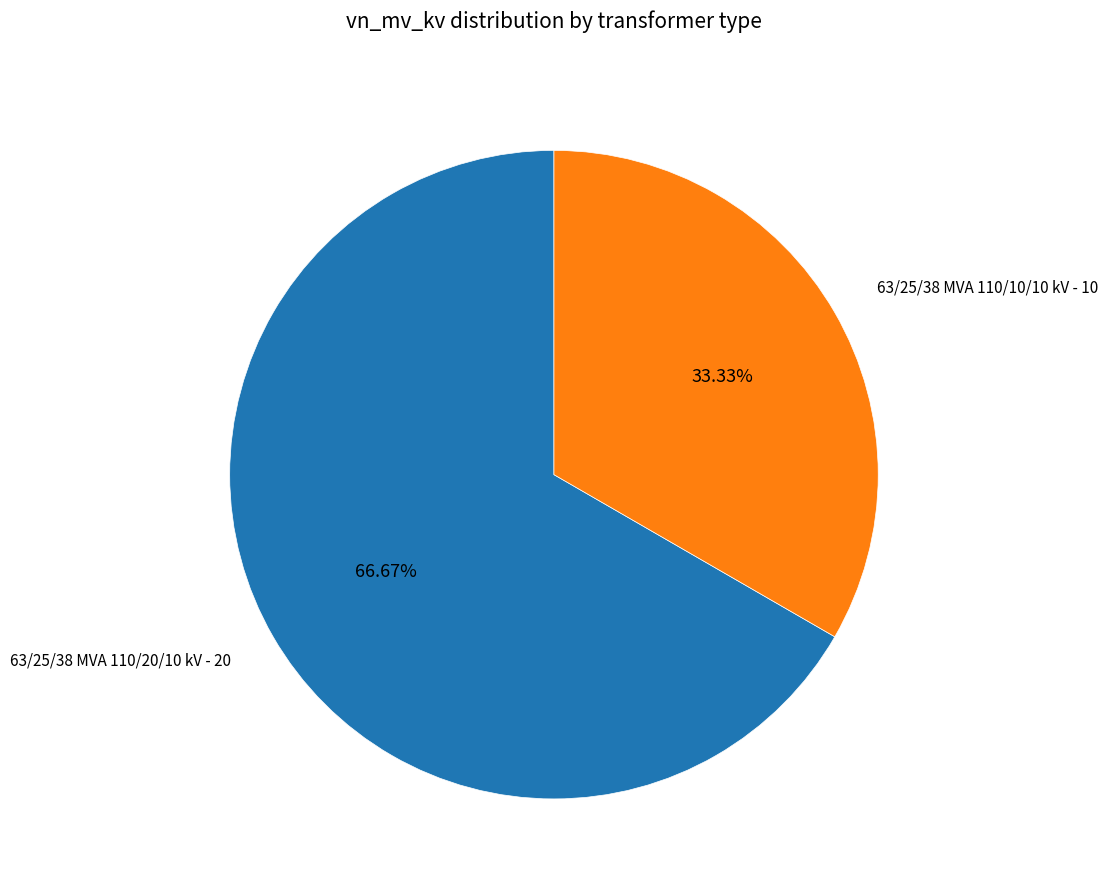

How many segments does this pie chart have?

2